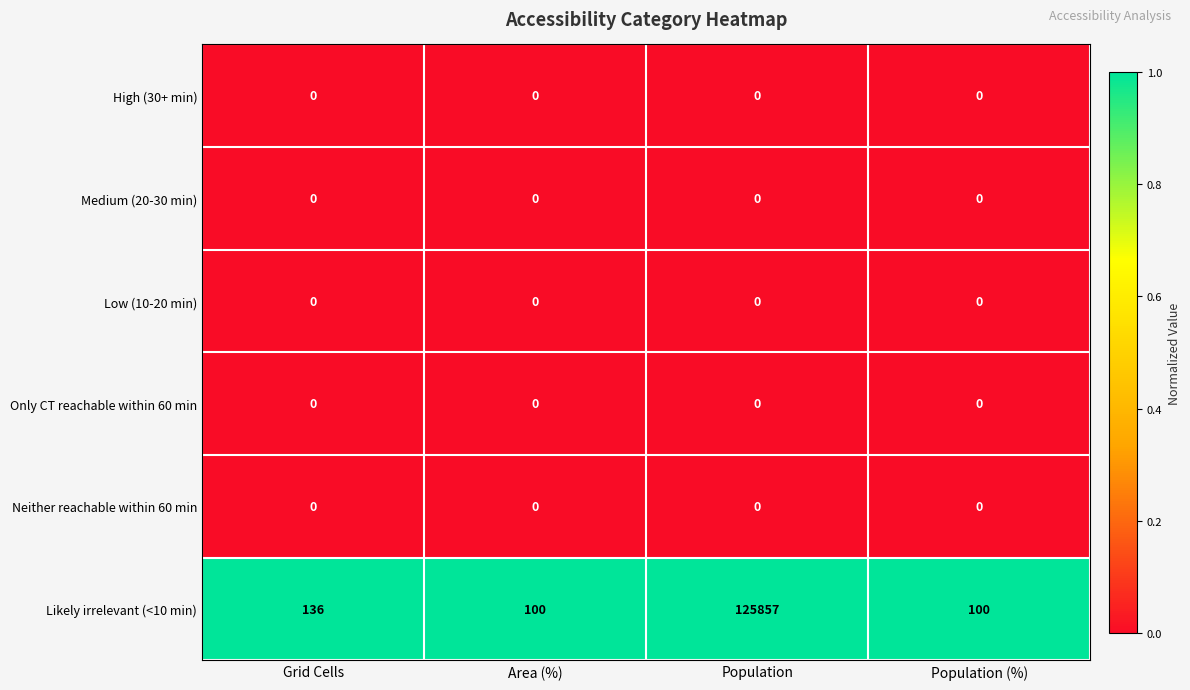

Reading right to left, extract all data points from this chart.

High (30+ min): Population (%)=0	Population=0	Area (%)=0	Grid Cells=0
Medium (20-30 min): Population (%)=0	Population=0	Area (%)=0	Grid Cells=0
Low (10-20 min): Population (%)=0	Population=0	Area (%)=0	Grid Cells=0
Only CT reachable within 60 min: Population (%)=0	Population=0	Area (%)=0	Grid Cells=0
Neither reachable within 60 min: Population (%)=0	Population=0	Area (%)=0	Grid Cells=0
Likely irrelevant (<10 min): Population (%)=100	Population=125857	Area (%)=100	Grid Cells=136